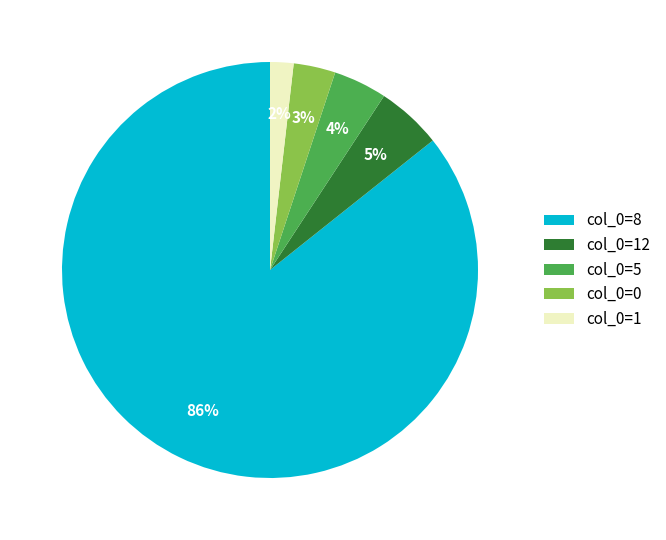

Which slice represents more than half of the pie?

col_0=8